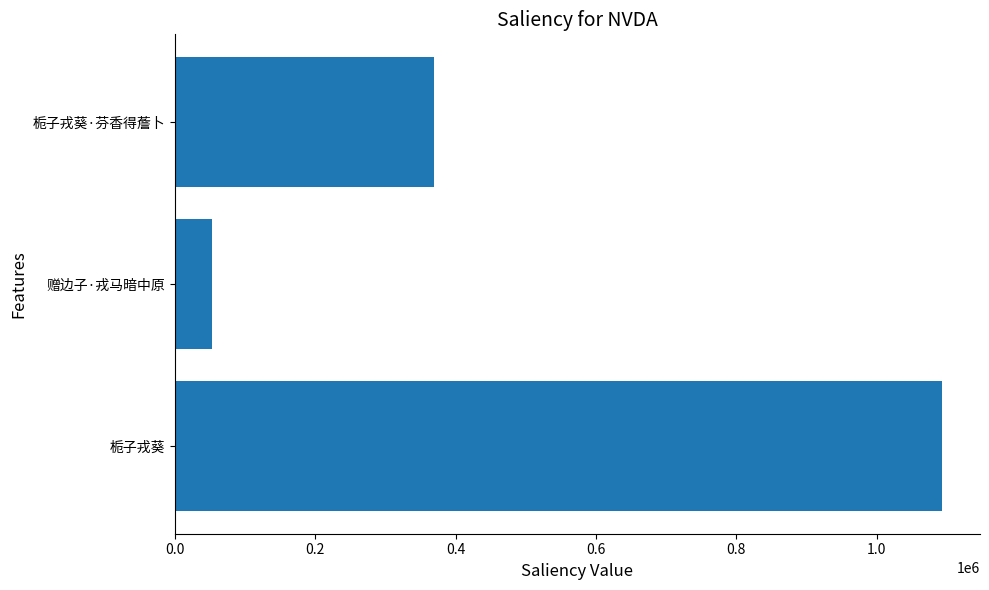

How many bars are there in total?

3